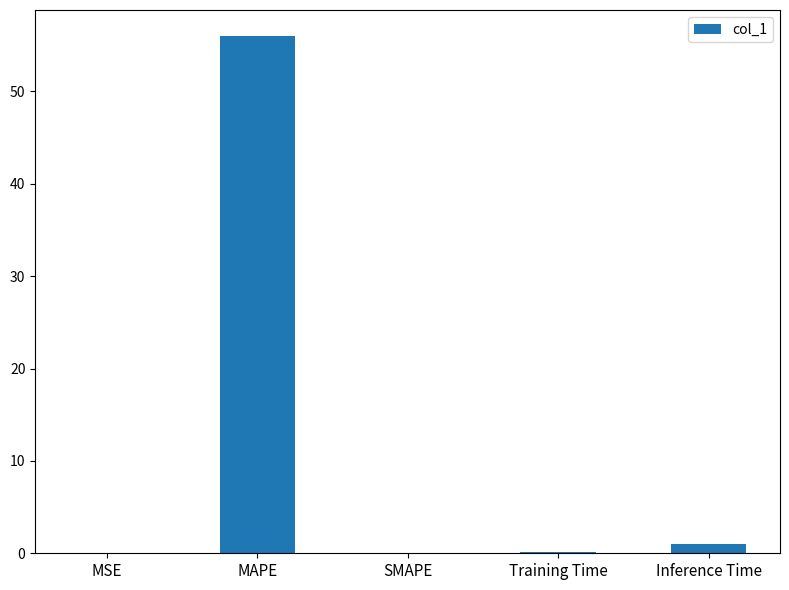

Are the bars horizontal?

No